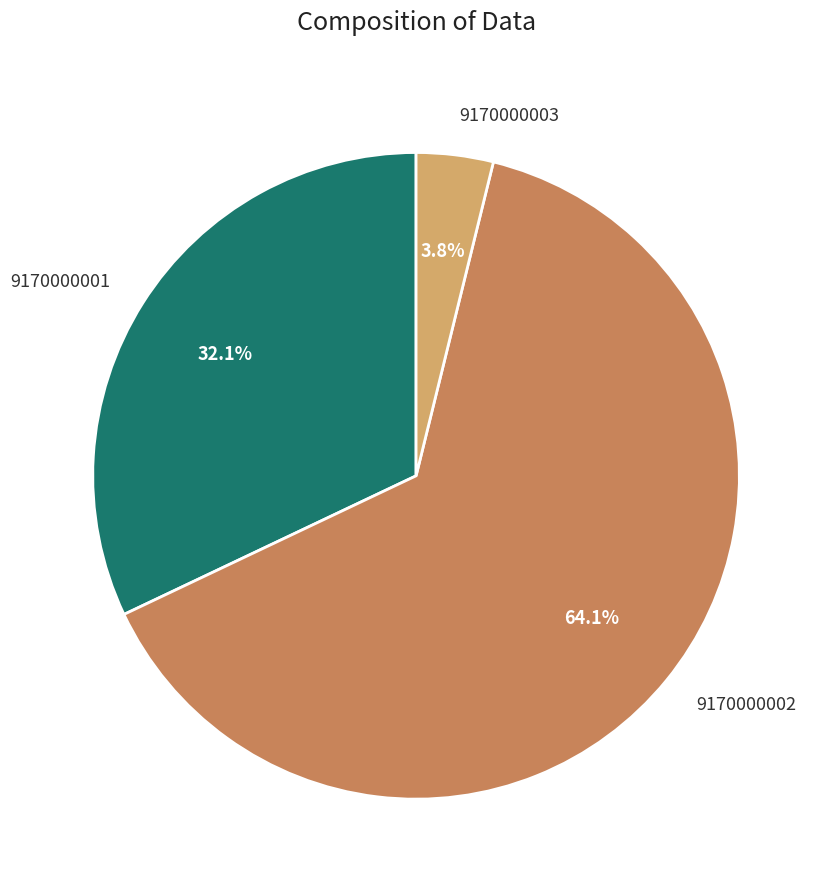

Which has a higher value, 9170000002 or 9170000001?

9170000002